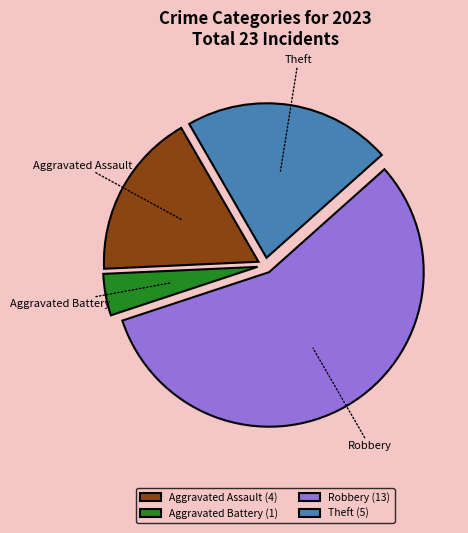

Does any single category account for the majority?

Yes